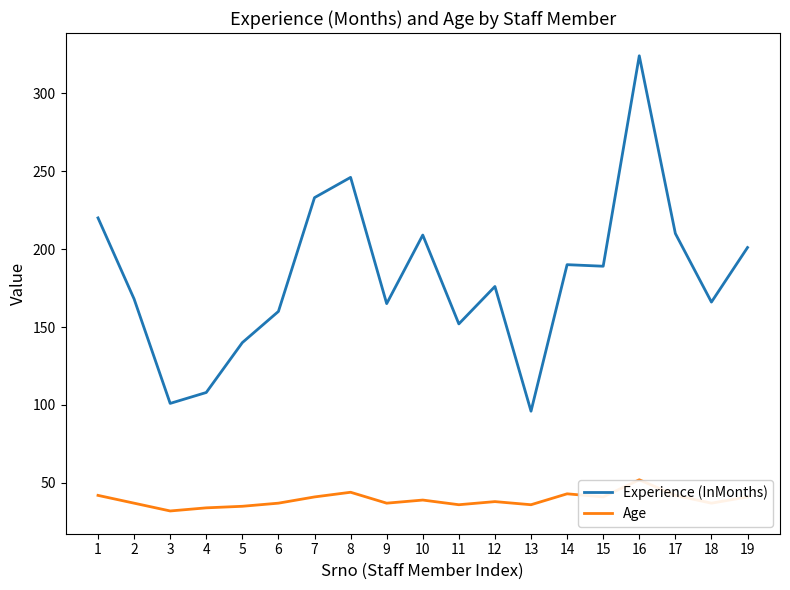

True or false: Age has a value of 32 at 3.

True